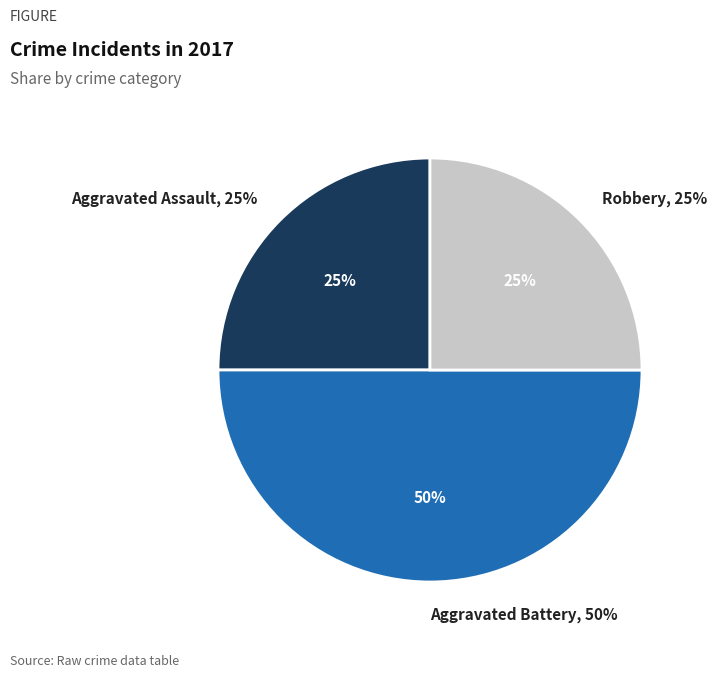

What is the ratio of the value at Aggravated Battery to the value at Aggravated Assault?

2.0